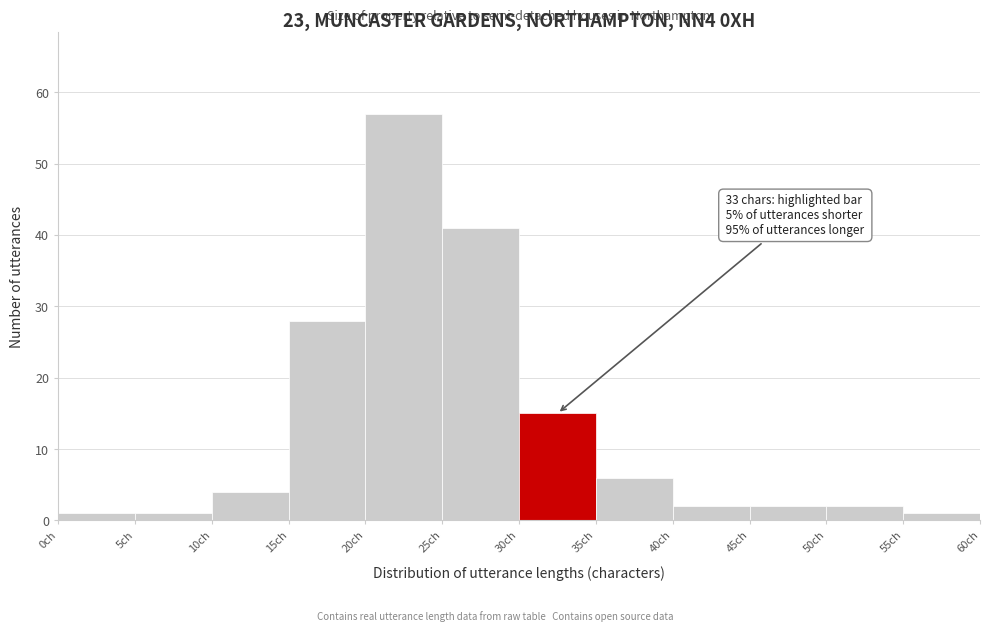

Over which range of the x-axis is the bar tallest?

20 to 25